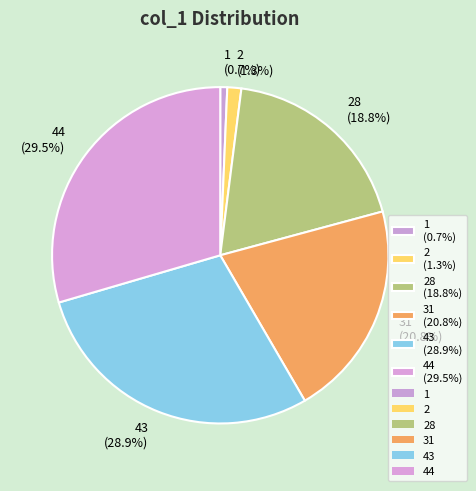

Rank the categories by value from highest to lowest.

44 (29.5%), 43 (28.9%), 31 (20.8%), 28 (18.8%), 2 (1.3%), 1 (0.7%)